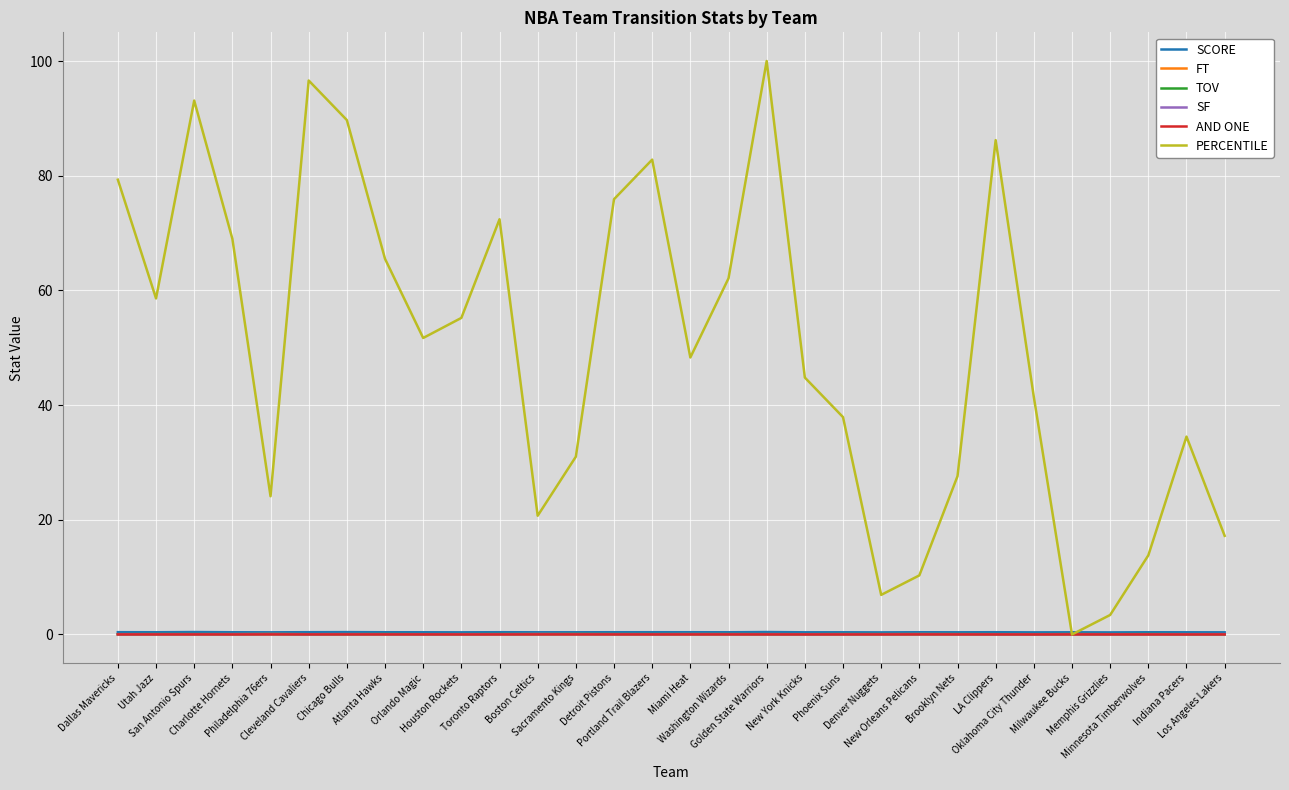

What is the difference between the maximum and minimum values in the PERCENTILE series?

100.0